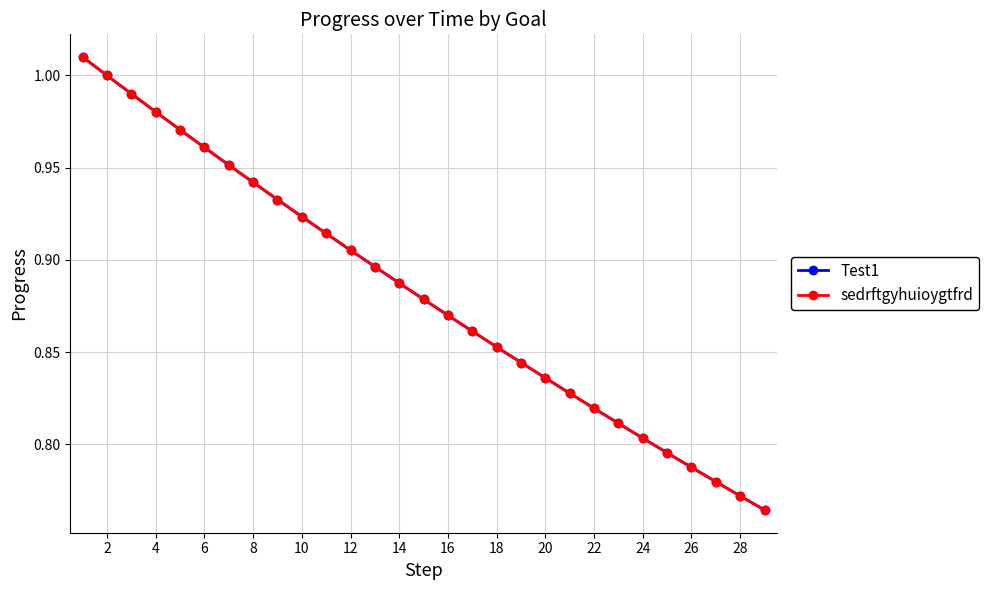

Is this an area chart (filled region under the line)?

No